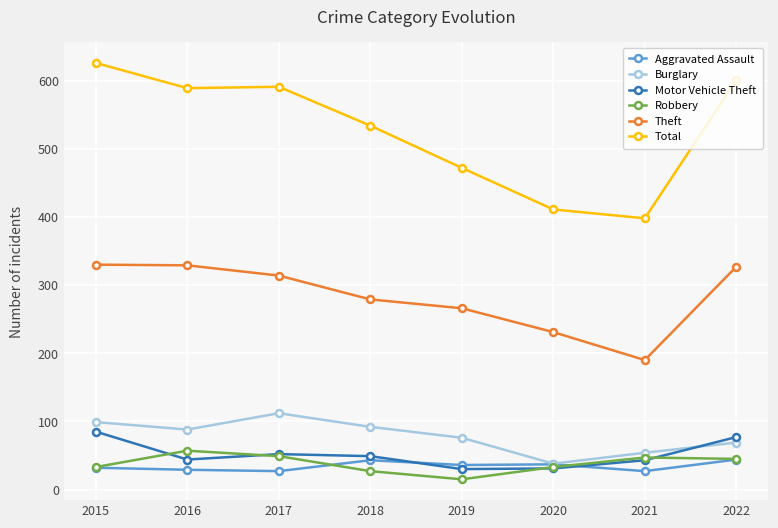

What is the maximum value shown in the chart?

626